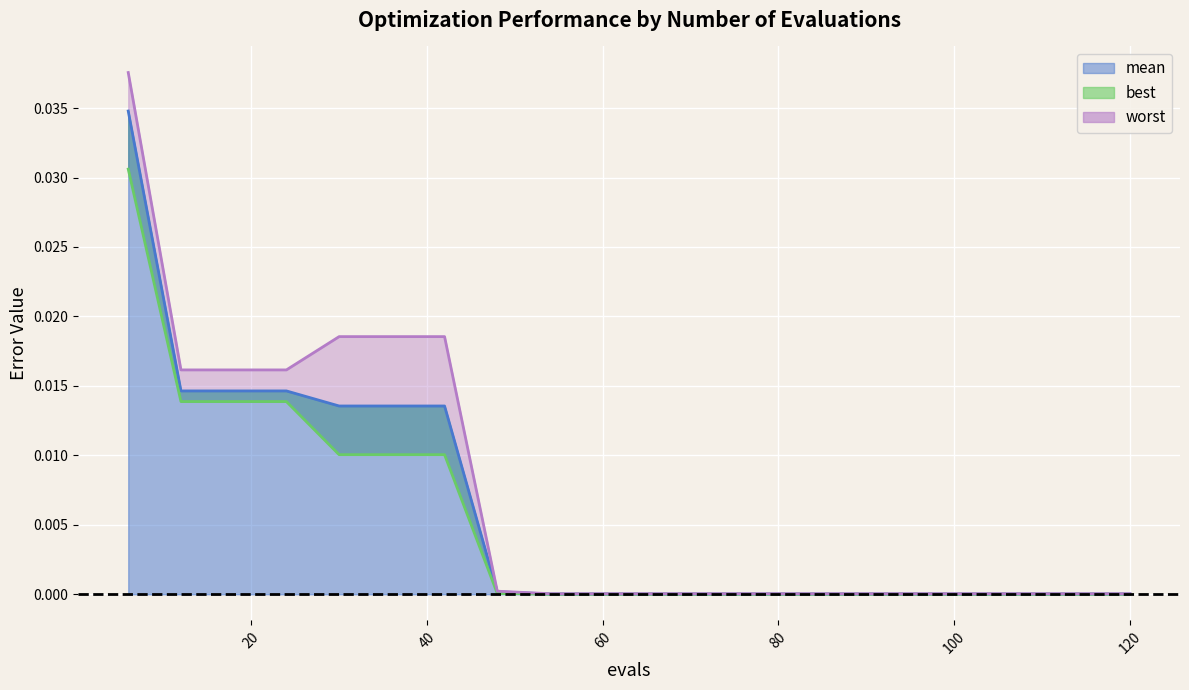

Which series has the widest spread of values?

worst (line)